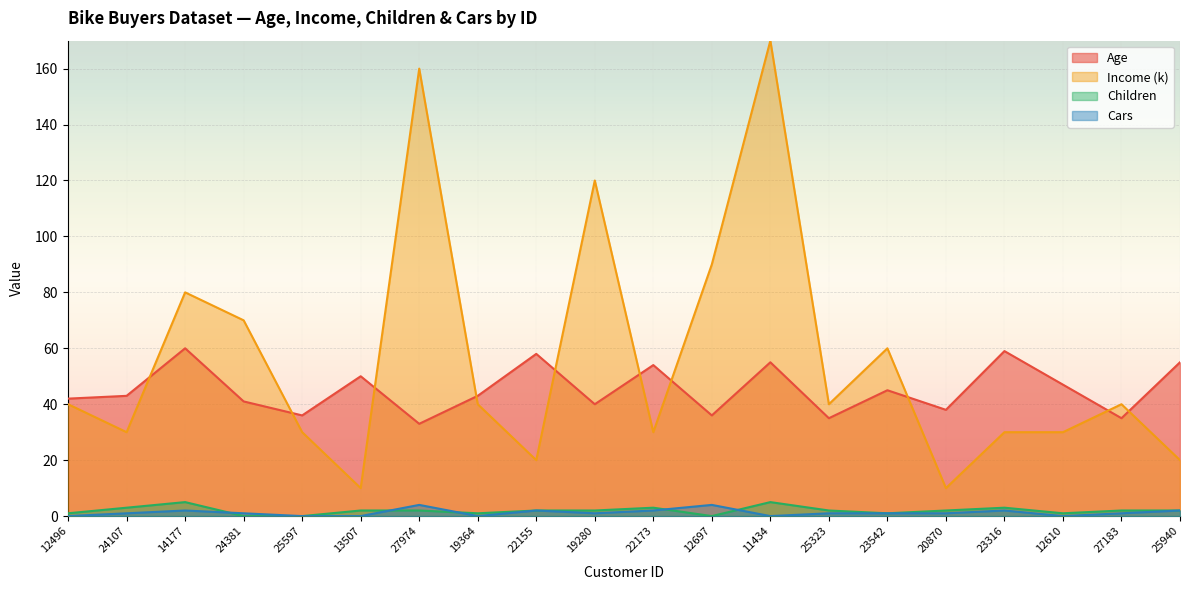

How many lines are shown in the chart?

4